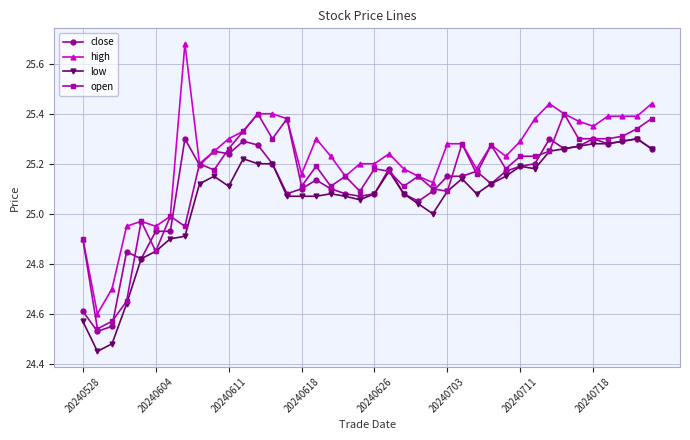

Which series has the largest total across all categories?

high